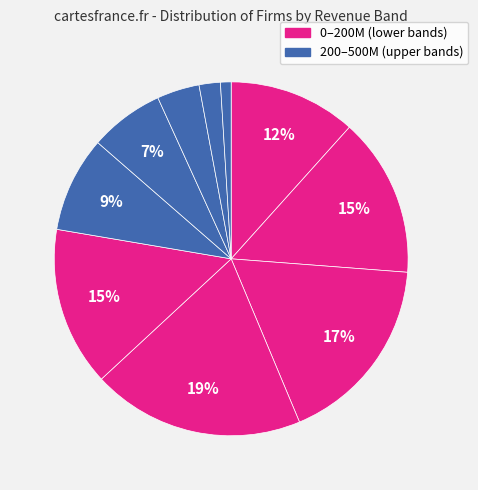

Which slice is the smallest?

450-500